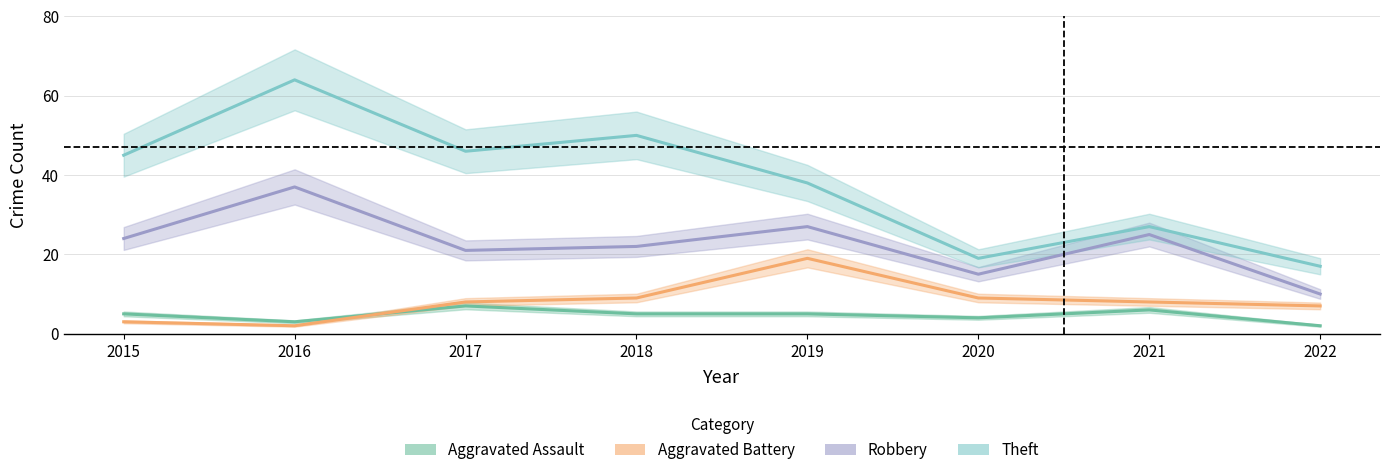

What is the sum of the Aggravated Battery values at 2021 and 2017?

16